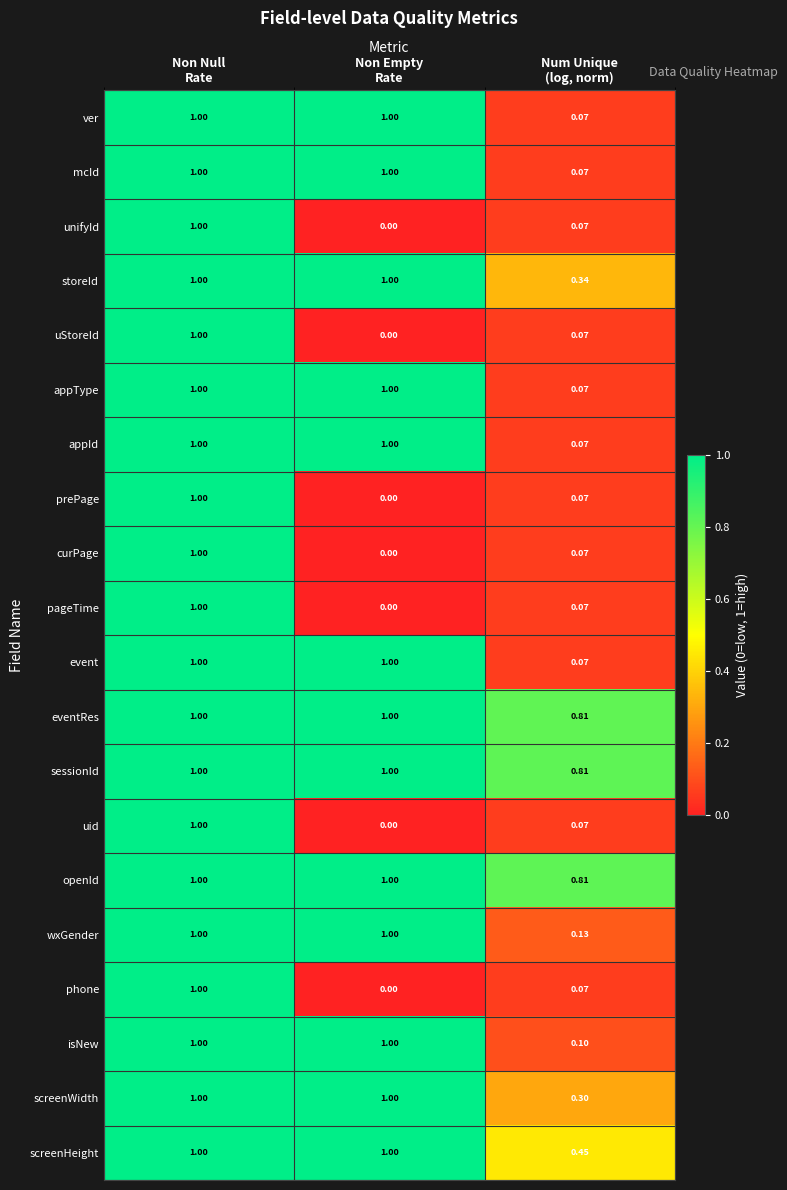

Count the number of categories in the chart.

3